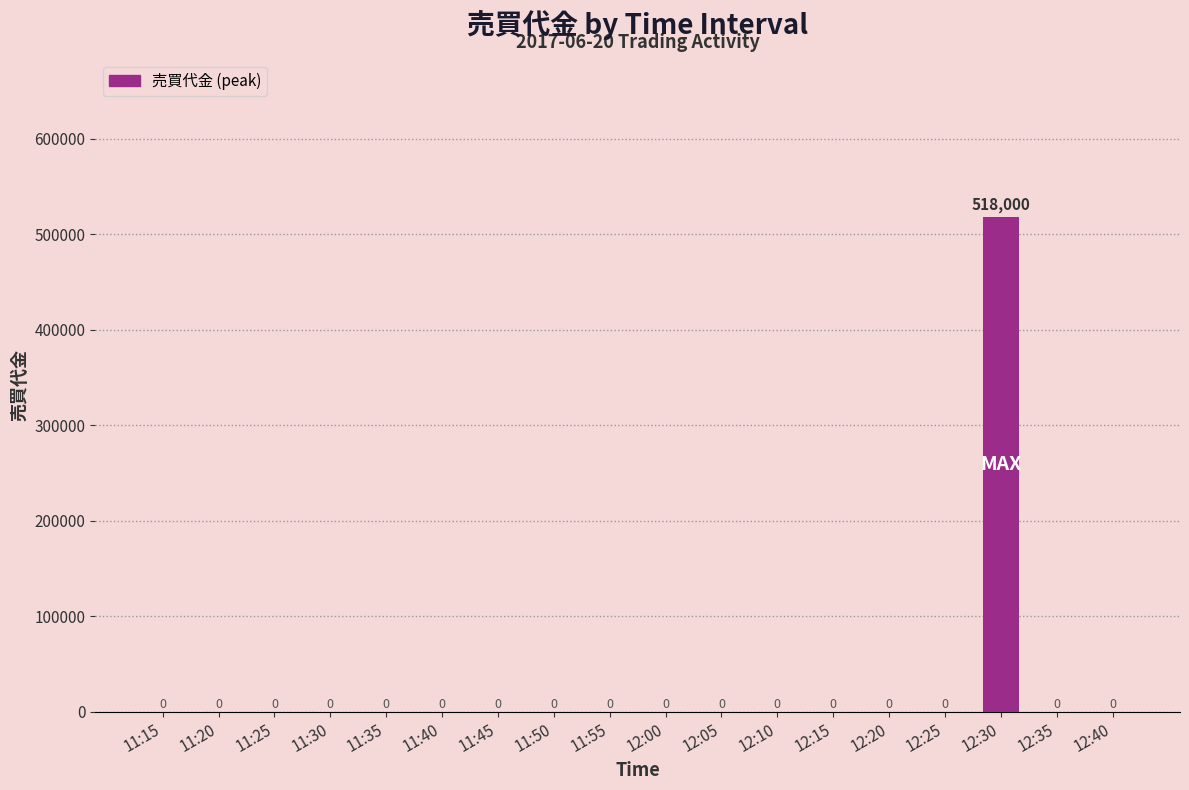

Between 11:15 and 12:30, which is larger?

12:30